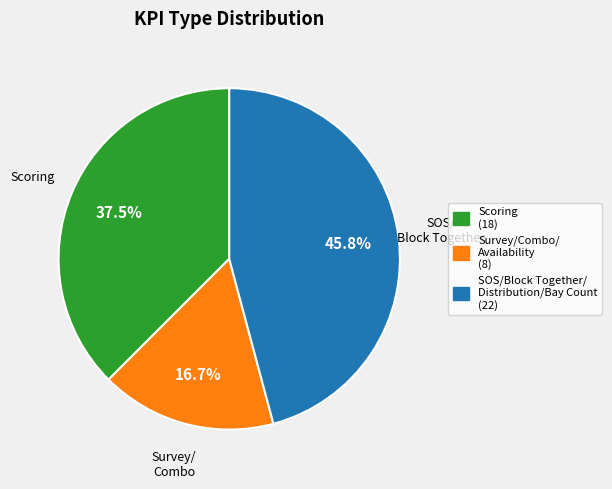

What portion of the pie excludes Survey/Combo/ Availability (8)?

83.3%